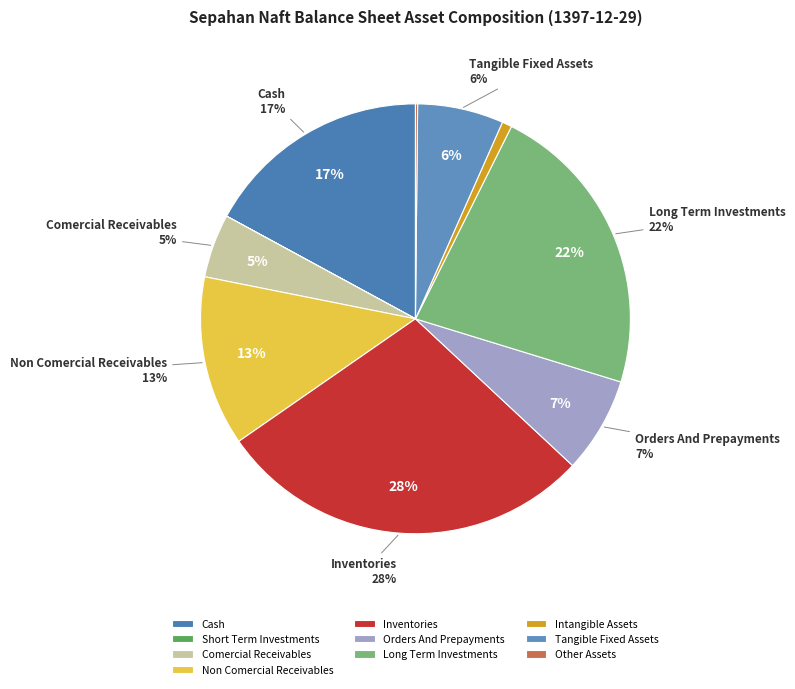

How many slices are in this pie chart?

10